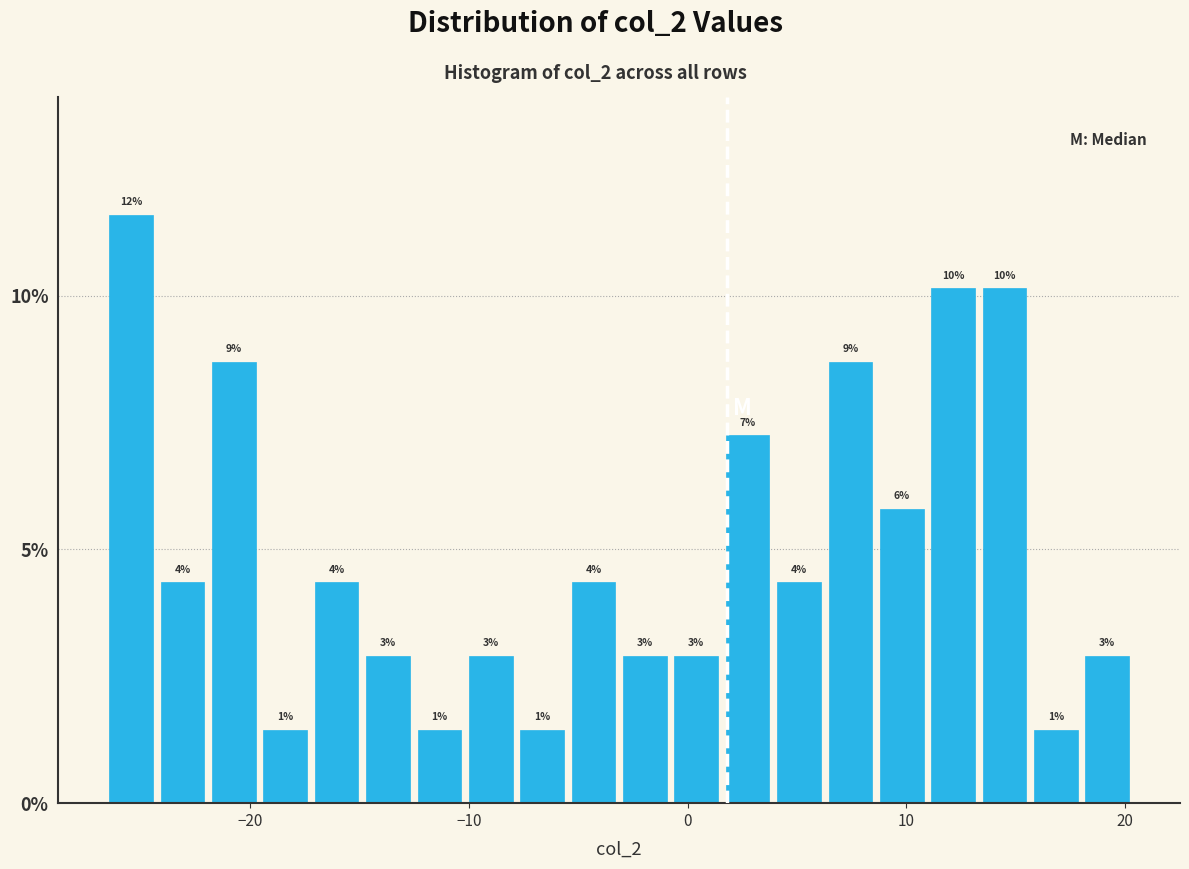

Around what value on the x-axis is the tallest bar? Give the approximate position of its centre, as read against the axis.

-25